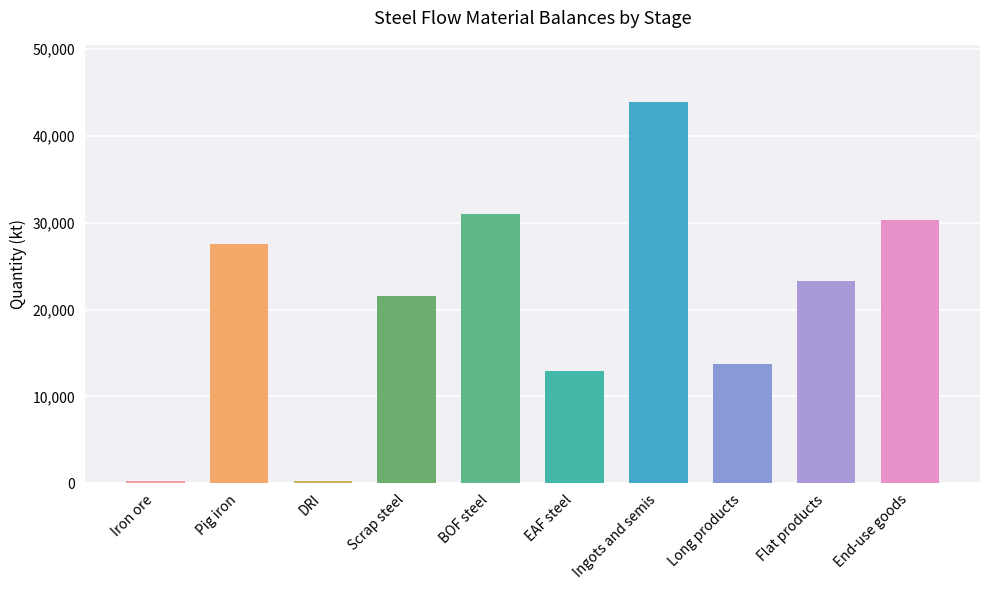

What is the average value?

20470.7